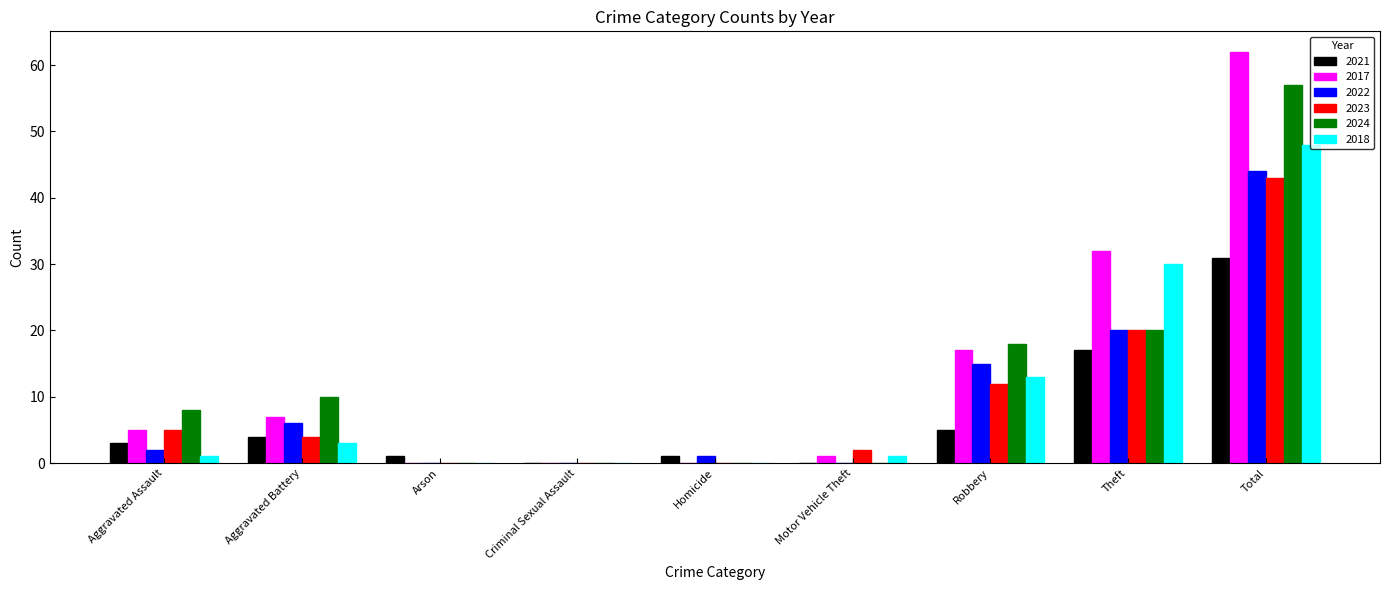

Reading right to left, transcribe all the data shown in this chart.

2021: Total=31	Theft=17	Robbery=5	Motor Vehicle Theft=0	Homicide=1	Criminal Sexual Assault=0	Arson=1	Aggravated Battery=4	Aggravated Assault=3
2017: Total=62	Theft=32	Robbery=17	Motor Vehicle Theft=1	Homicide=0	Criminal Sexual Assault=0	Arson=0	Aggravated Battery=7	Aggravated Assault=5
2022: Total=44	Theft=20	Robbery=15	Motor Vehicle Theft=0	Homicide=1	Criminal Sexual Assault=0	Arson=0	Aggravated Battery=6	Aggravated Assault=2
2023: Total=43	Theft=20	Robbery=12	Motor Vehicle Theft=2	Homicide=0	Criminal Sexual Assault=0	Arson=0	Aggravated Battery=4	Aggravated Assault=5
2024: Total=57	Theft=20	Robbery=18	Motor Vehicle Theft=0	Homicide=0	Criminal Sexual Assault=0	Arson=0	Aggravated Battery=10	Aggravated Assault=8
2018: Total=48	Theft=30	Robbery=13	Motor Vehicle Theft=1	Homicide=0	Criminal Sexual Assault=0	Arson=0	Aggravated Battery=3	Aggravated Assault=1